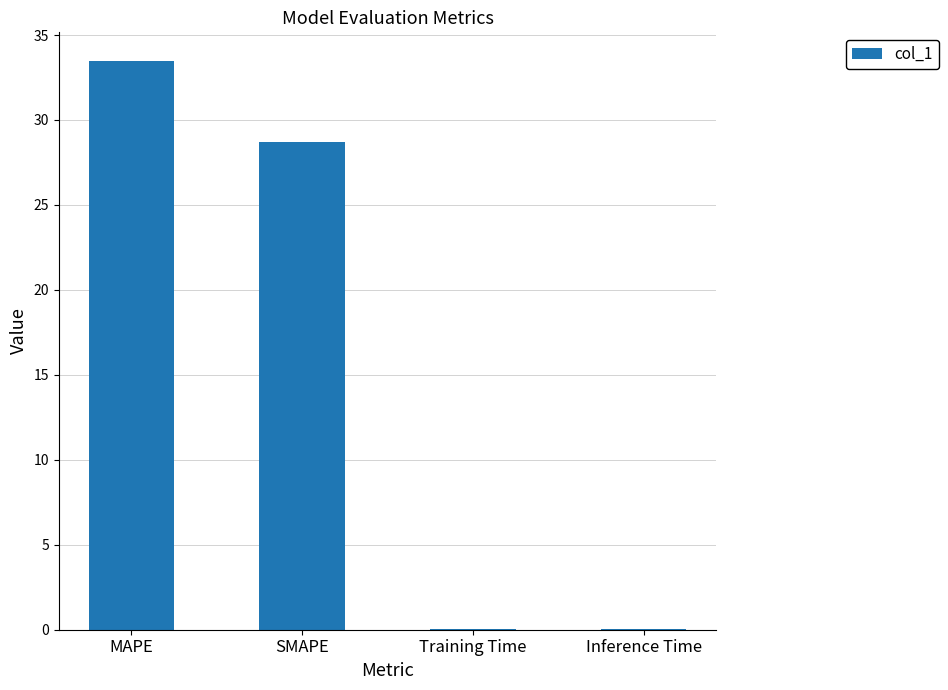

The chart shows a value of 28.7 at SMAPE. True or false?

True